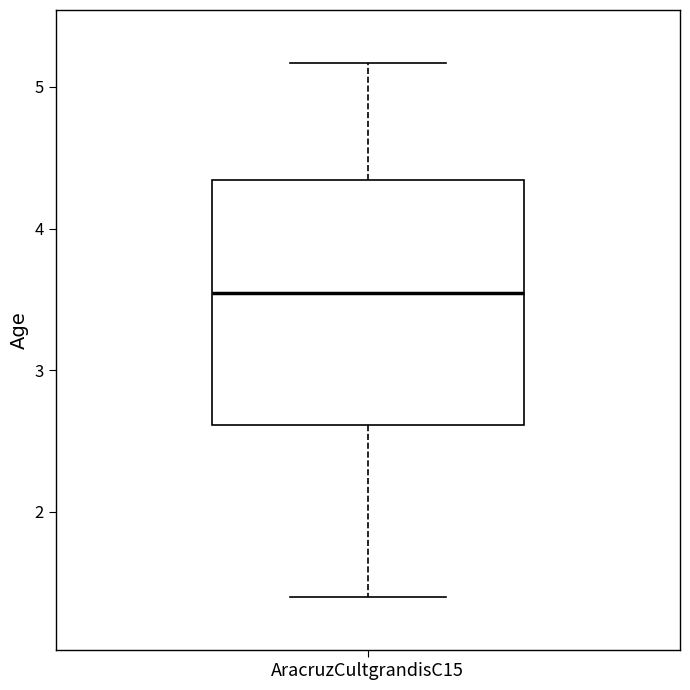

Transcribe this box plot: give where the median line is, the range the box spans, and where the two whiskers end, as read against the y-axis. The values are not printed on the chart, so give them approximately, as read against the axis.

median 3.5, box 2.6 to 4.3, whiskers 1.4 to 5.2